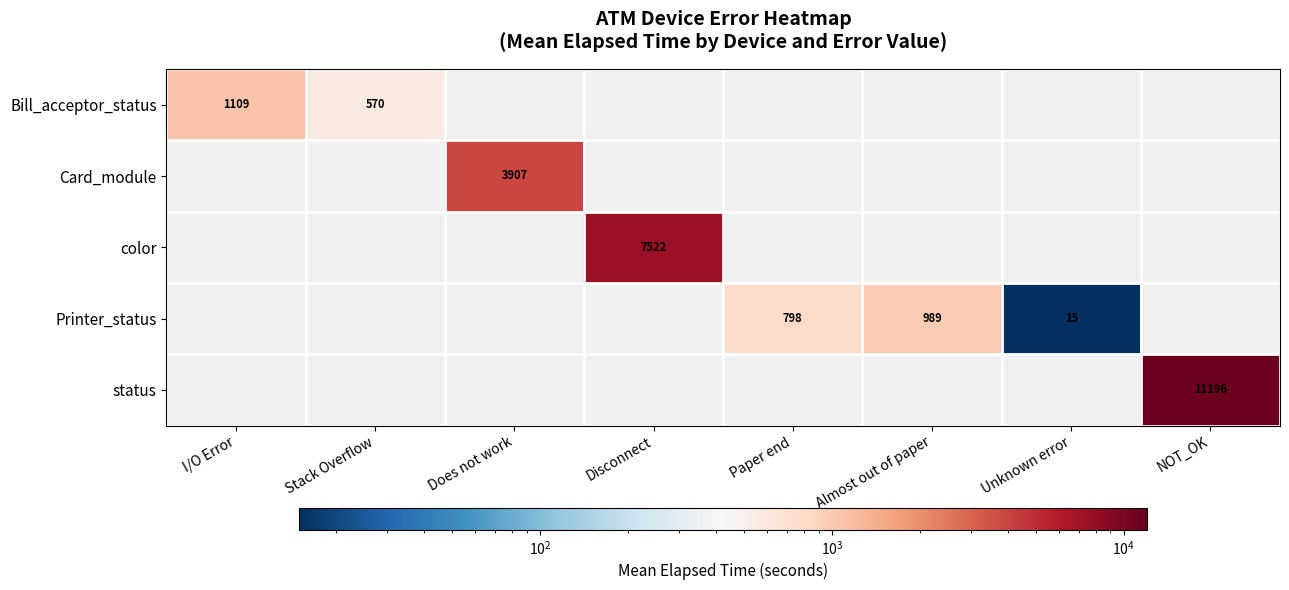

The Printer_status series shows 15 at Unknown error. True or false?

True